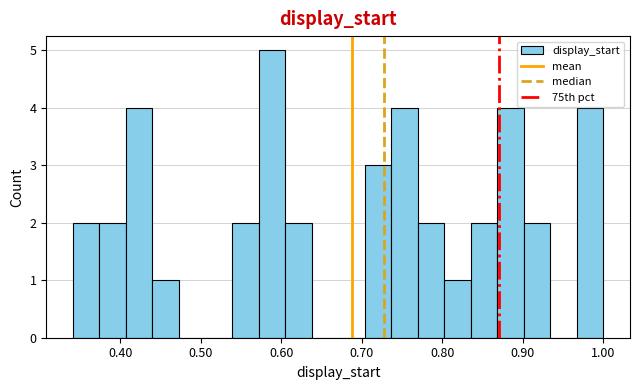

Read against the x-axis, roughly where is the centre of the tallest bar?

0.59